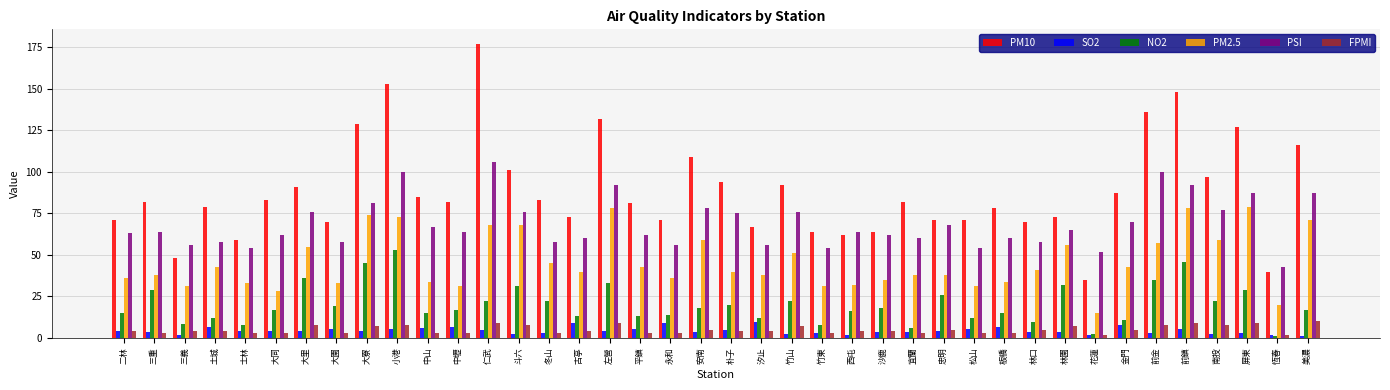

Is it true that NO2 equals 22.0 at 竹山?

True